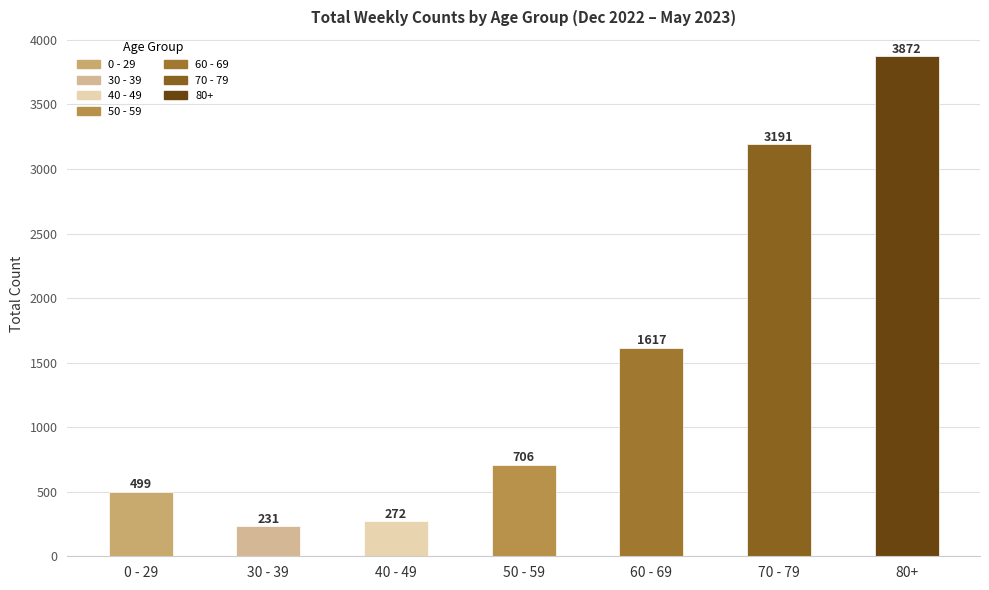

Is it true that the value at 60 - 69 is 1617?

True